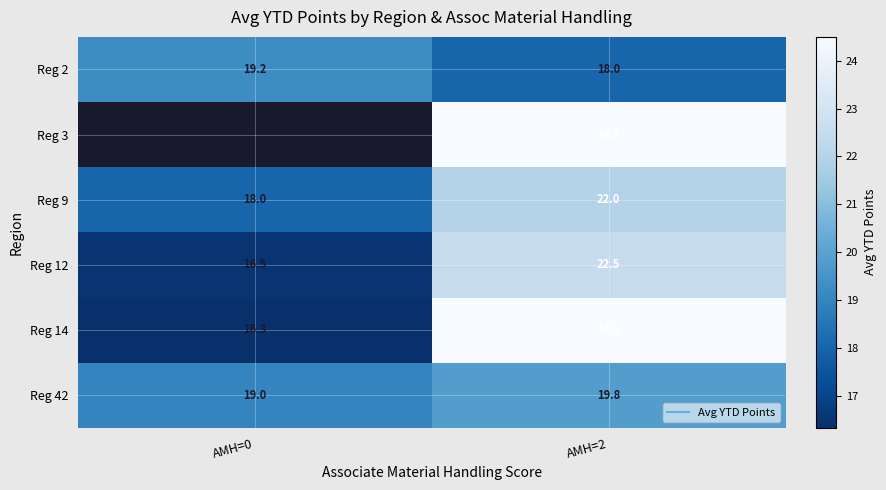

At how many categories does at least one series exceed 24?

1